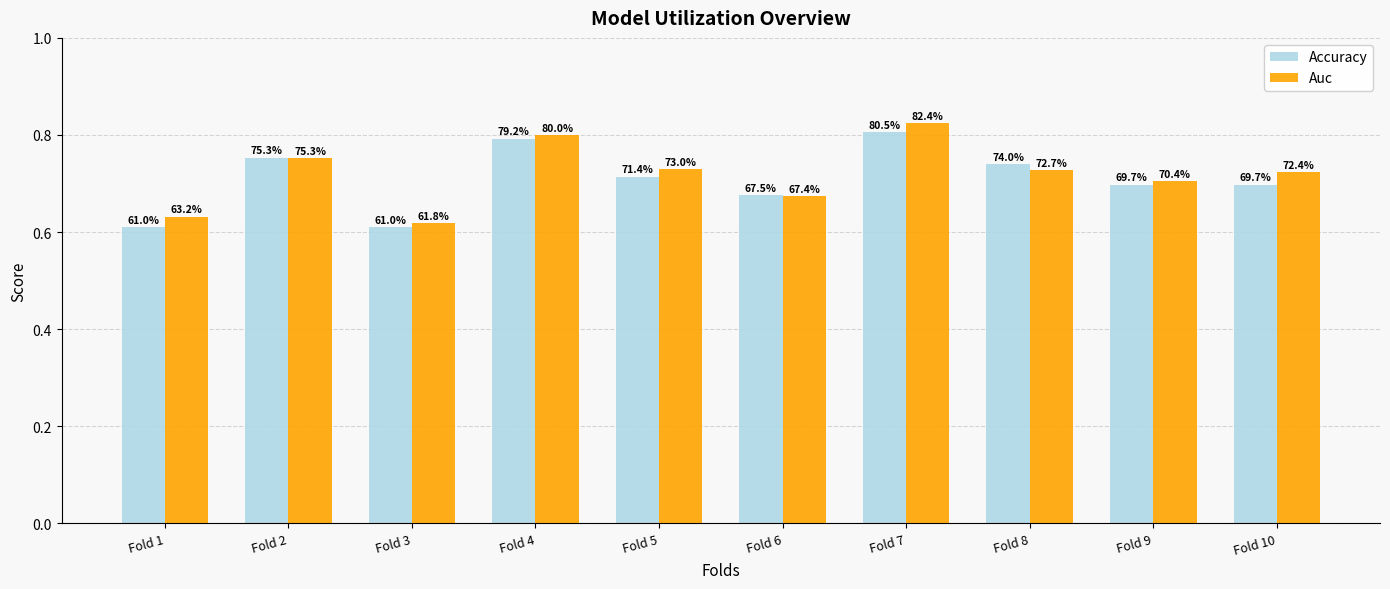

How many groups of bars are there?

10